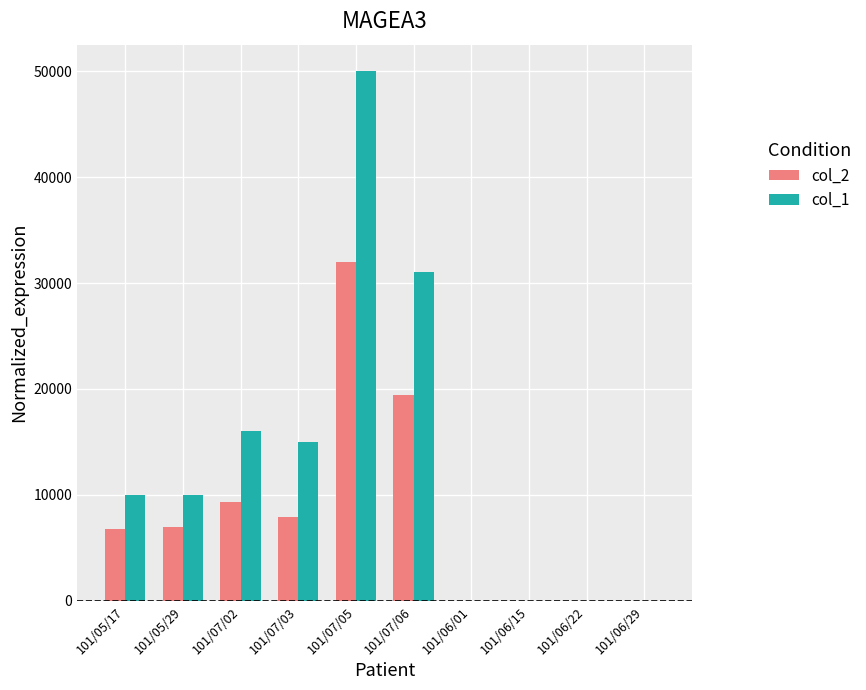

The value of col_2 at 101/07/05 is 54201. True or false?

False